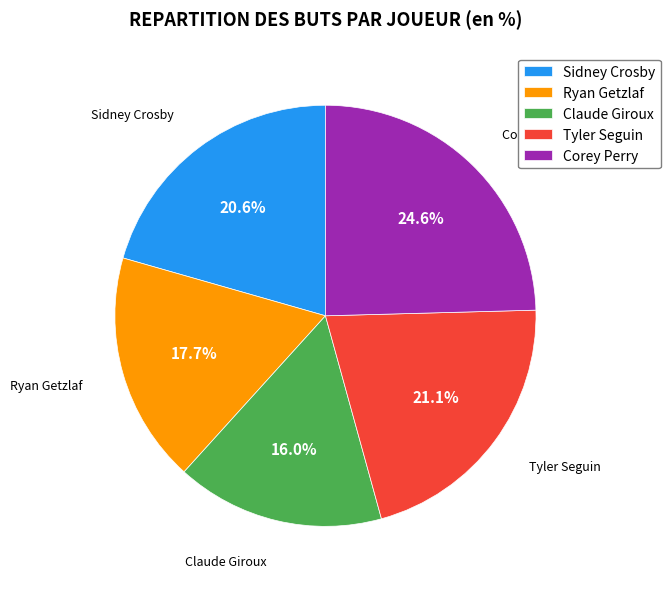

What is the smallest slice in the pie chart?

Claude Giroux